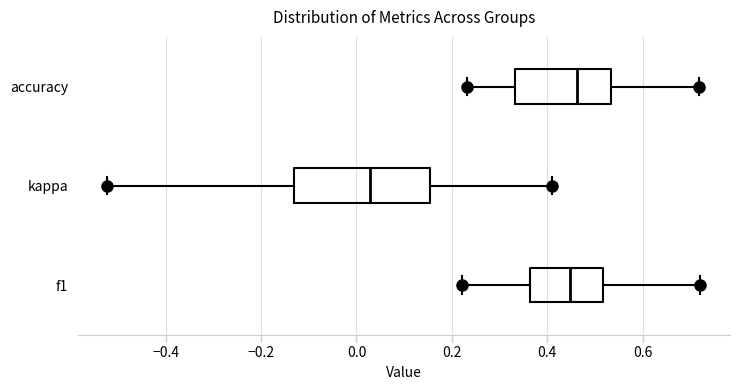

Comparing the boxes themselves (not the whiskers), which one is the widest?

kappa